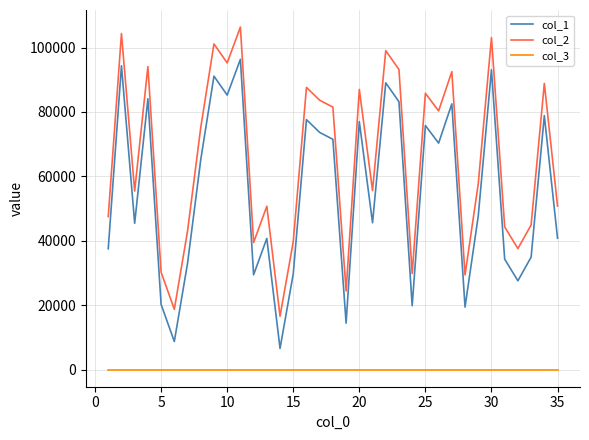

Which series has the largest total across all categories?

col_2